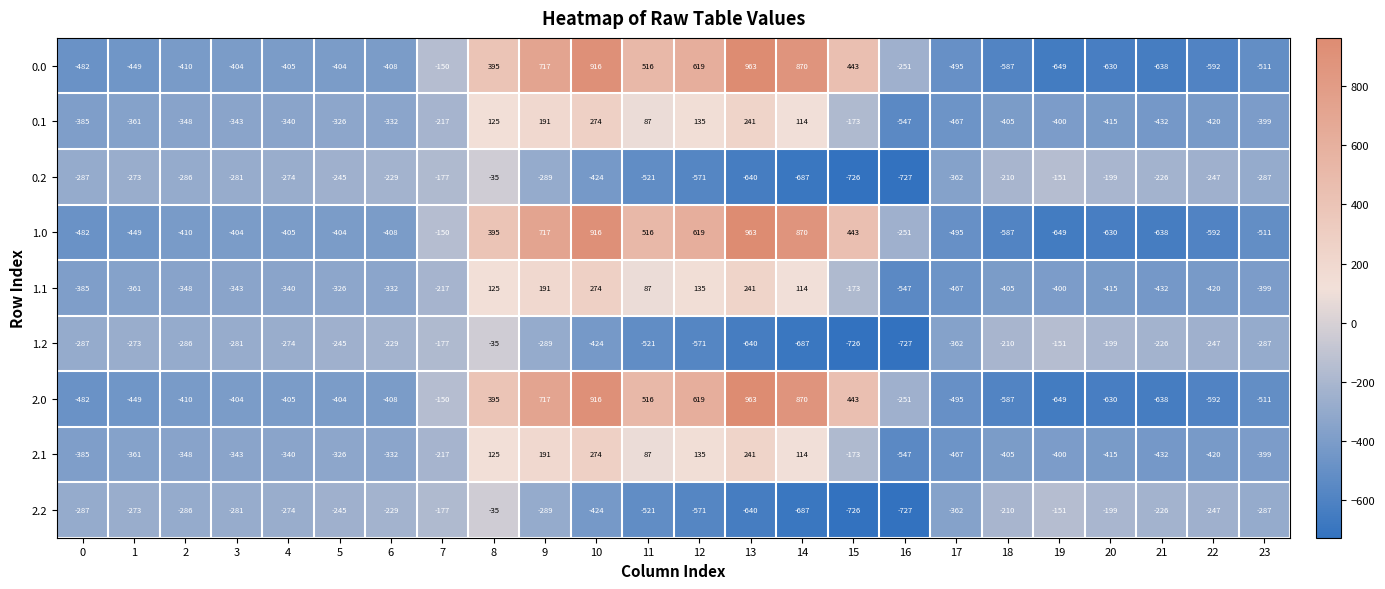

What is the spread (max minus min) of values at 3?

123